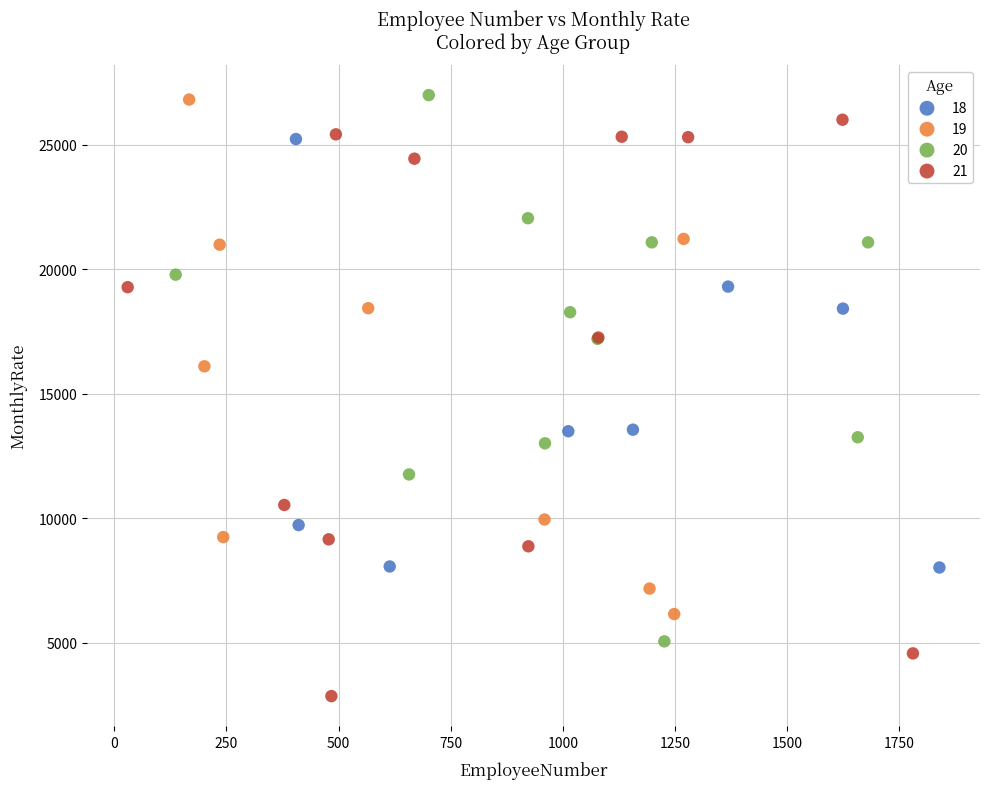

What are all the series names shown in the legend?

18, 19, 20, 21